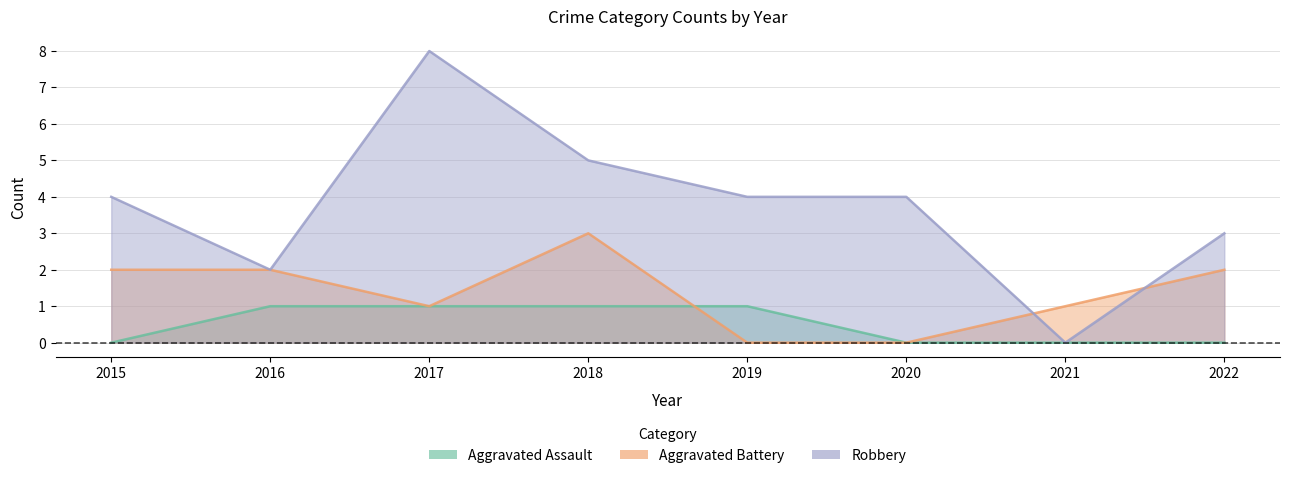

The value of Robbery at 2016 is 2. True or false?

True